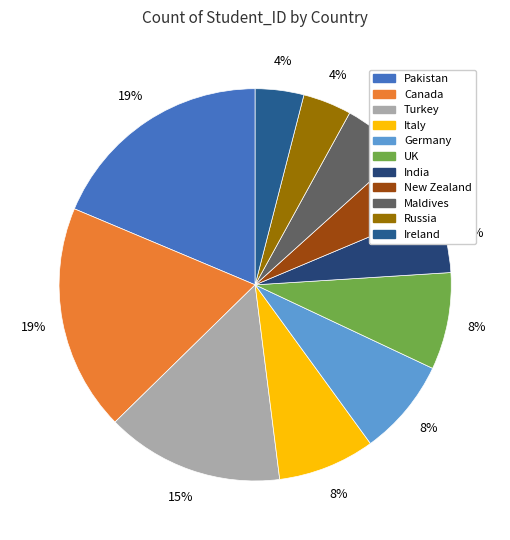

To the nearest percent, what is the combined percentage of Pakistan and Germany?

27%